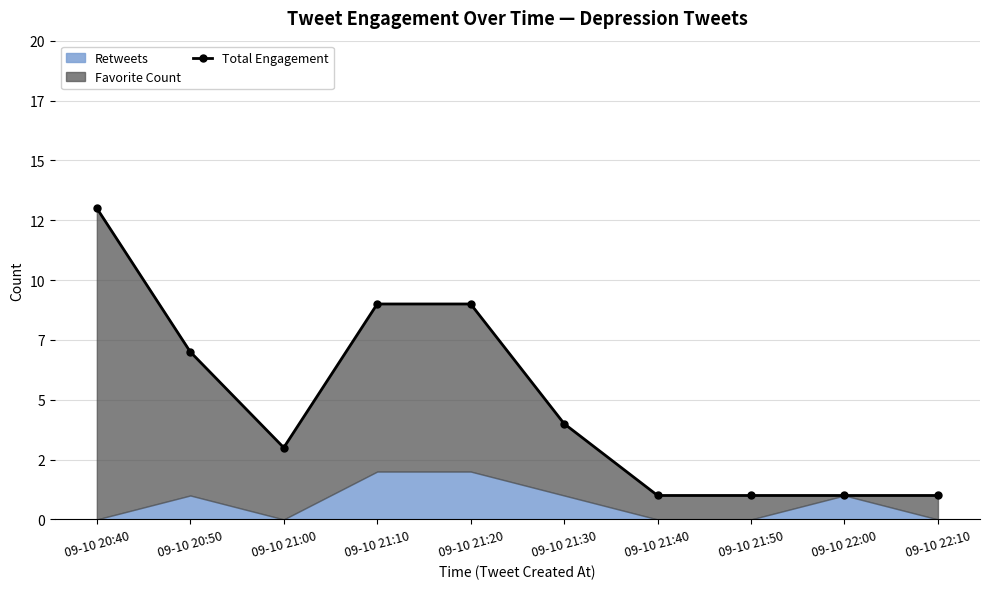

How many lines are shown in the chart?

1